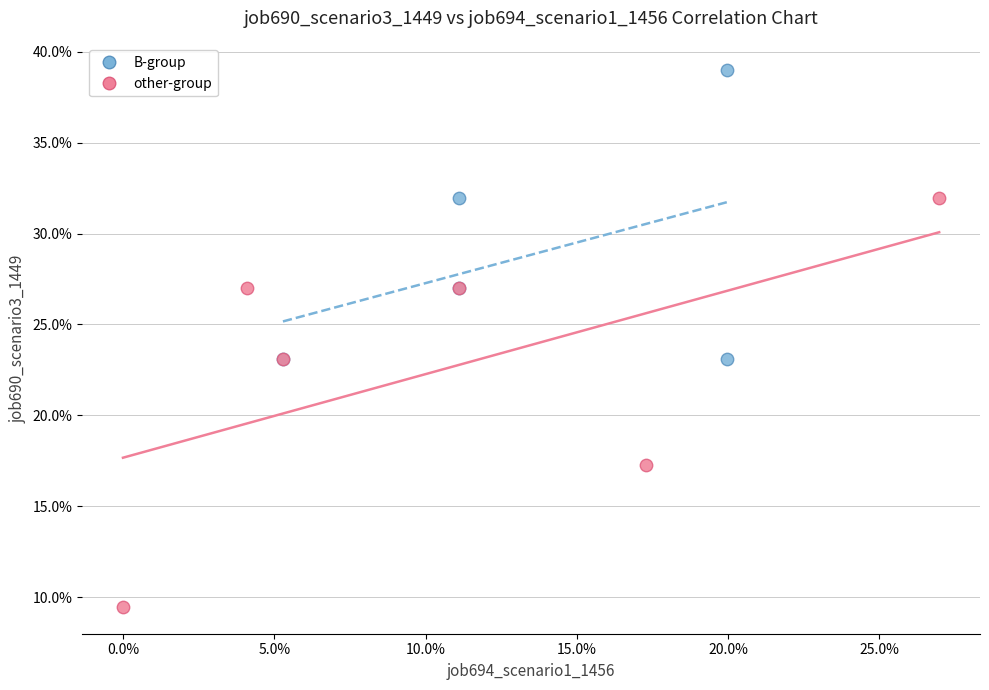

What are all the series names shown in the legend?

B-group, other-group